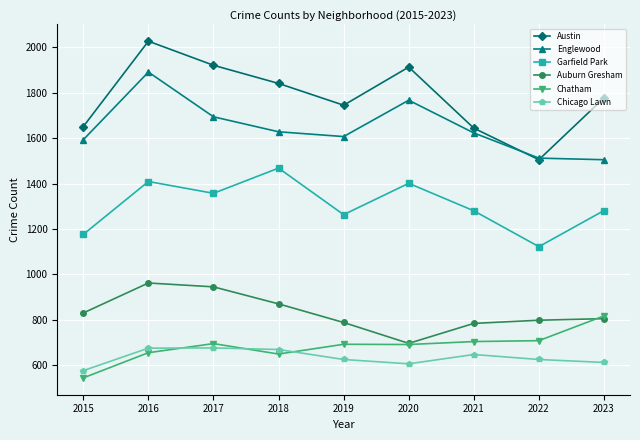

What is the difference between the second highest and minimum values in the Auburn Gresham series?

249